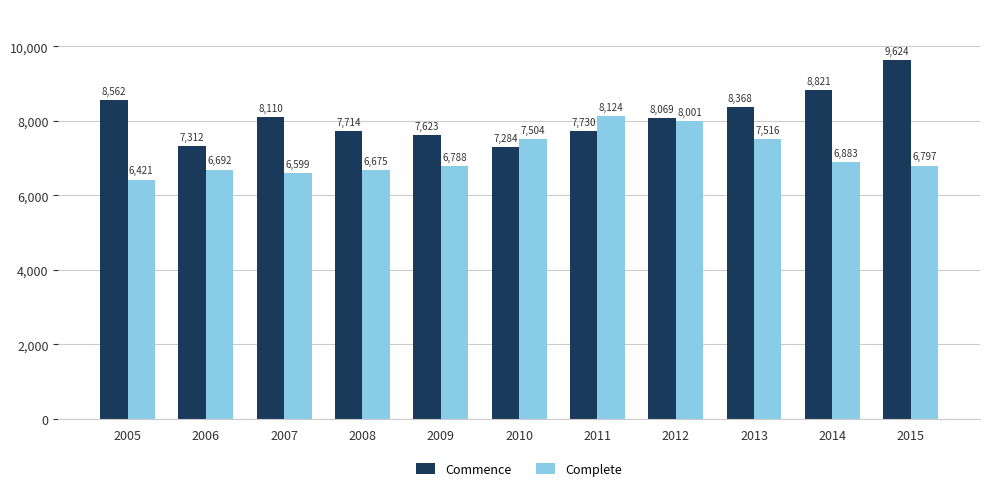

Which series changed the most between 2005 and 2015?

Commence